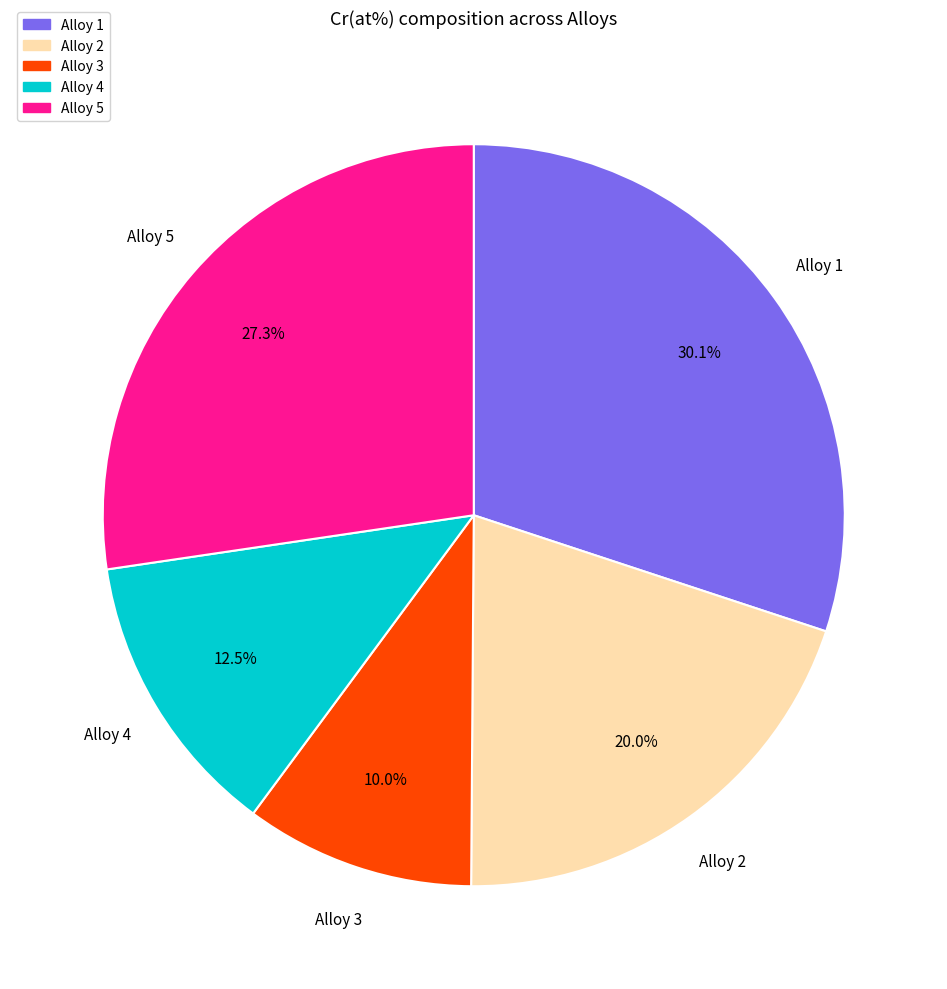

How many slices are in this pie chart?

5